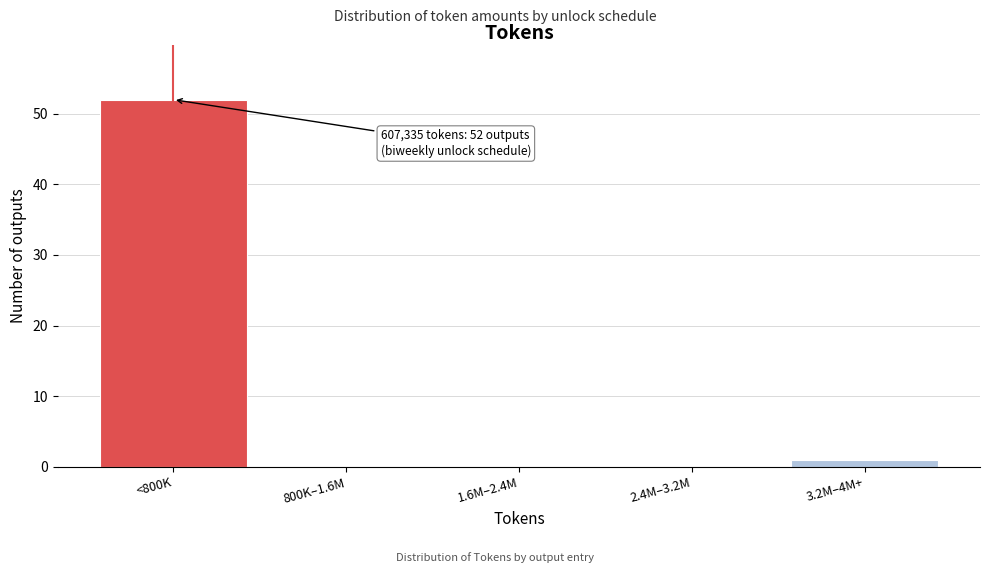

Reading left to right, list all the values displayed in this chart.

<800K=52	800K–1.6M=0	1.6M–2.4M=0	2.4M–3.2M=0	3.2M–4M+=1